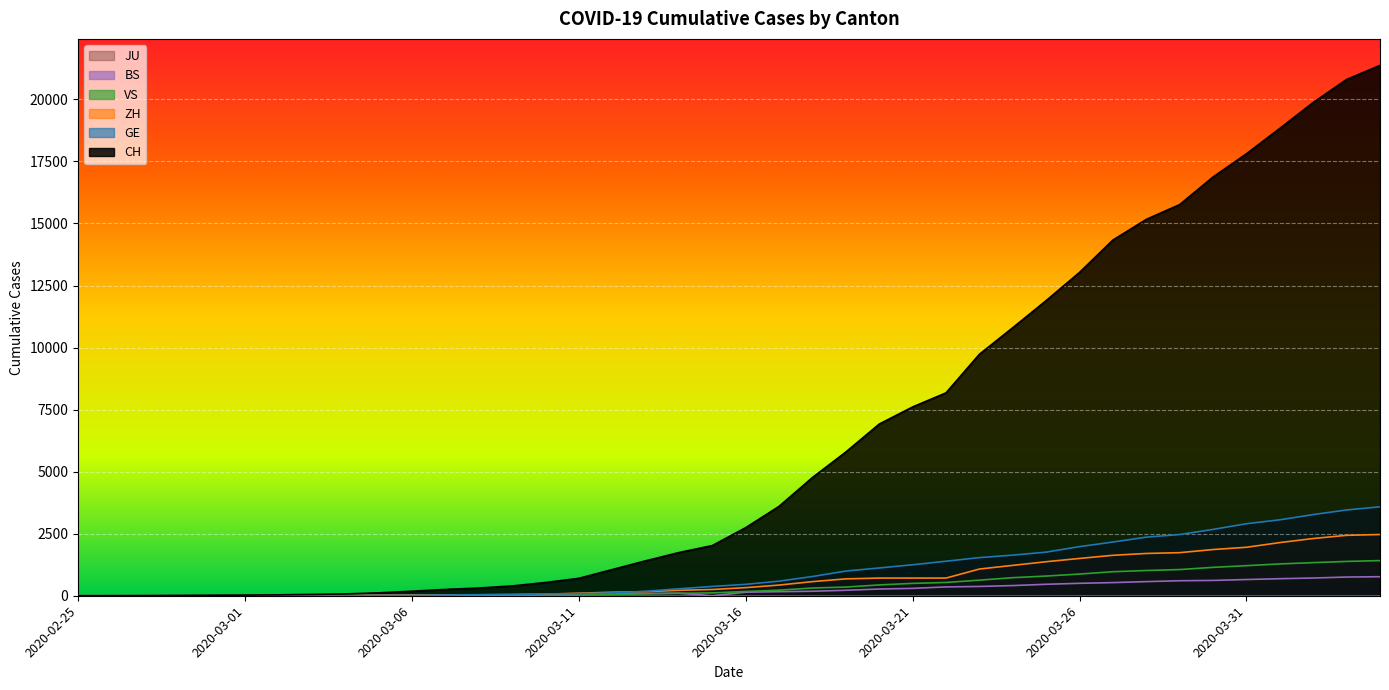

Which category has the lowest value across all series?

2020-02-25